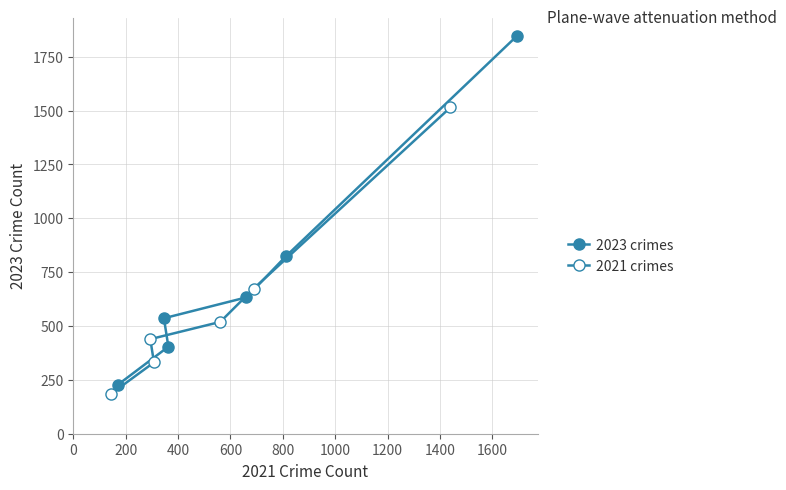

The value of 2023 crimes at 0 is 1848. True or false?

True